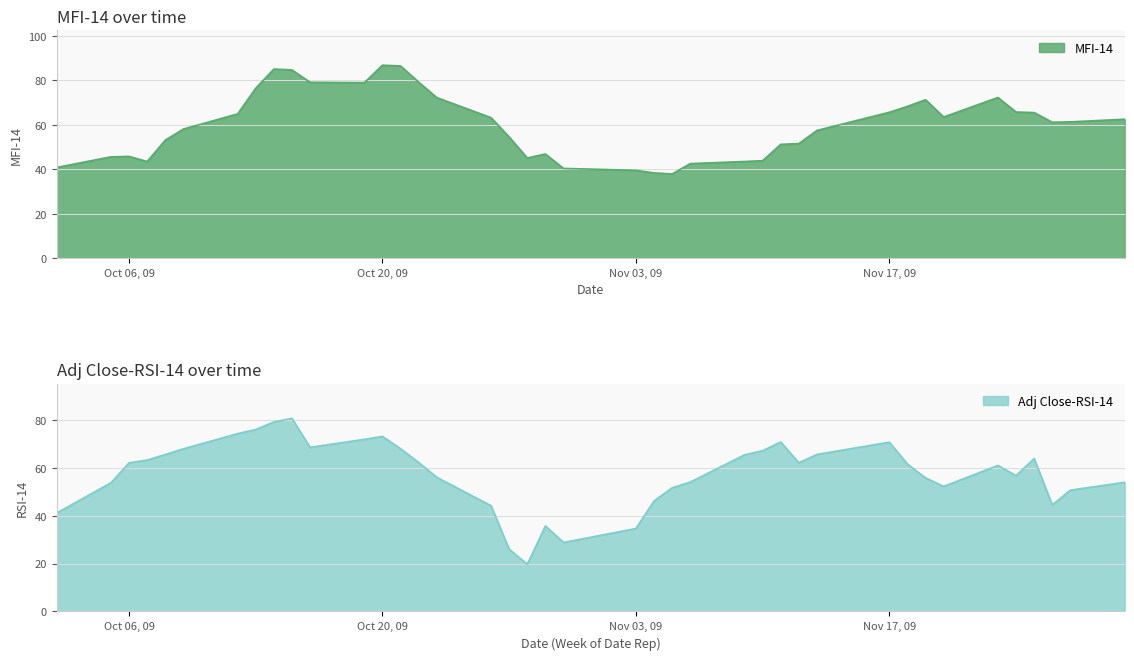

What are all the series names shown in the legend?

MFI-14, Adj Close-RSI-14